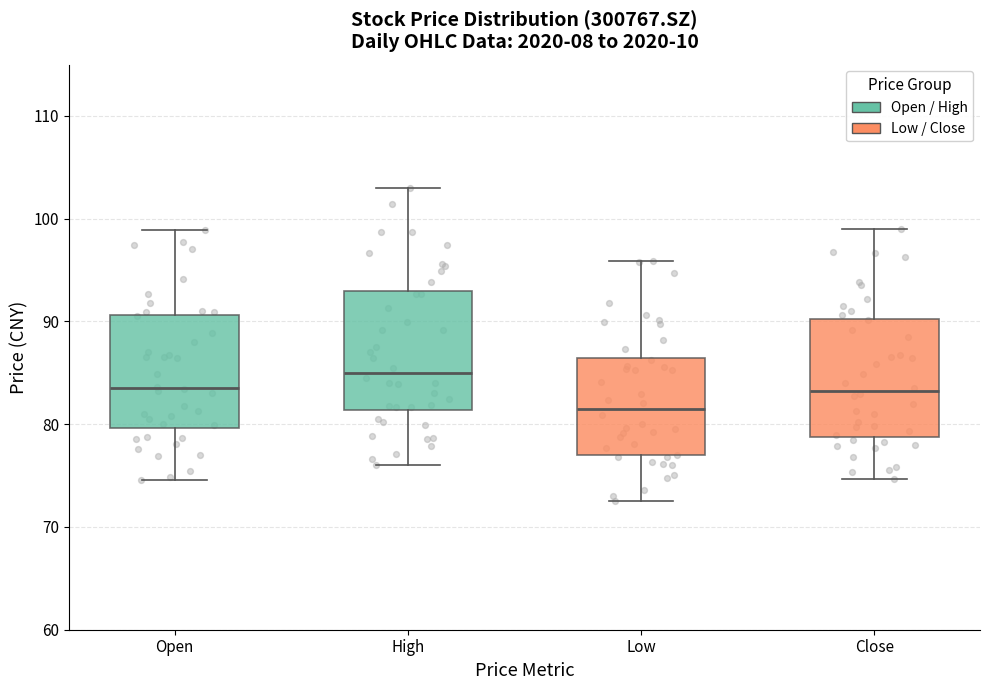

Reading left to right, read every box against the y-axis: the position of its median line, the range the box covers, and the ends of its whiskers. The values are not printed on the chart, so give them approximately, as read against the axis.

Open: median 84, box 80 to 91, whiskers 75 to 99
High: median 85, box 81 to 93, whiskers 76 to 103
Low: median 81, box 77 to 86, whiskers 73 to 96
Close: median 83, box 79 to 90, whiskers 75 to 99